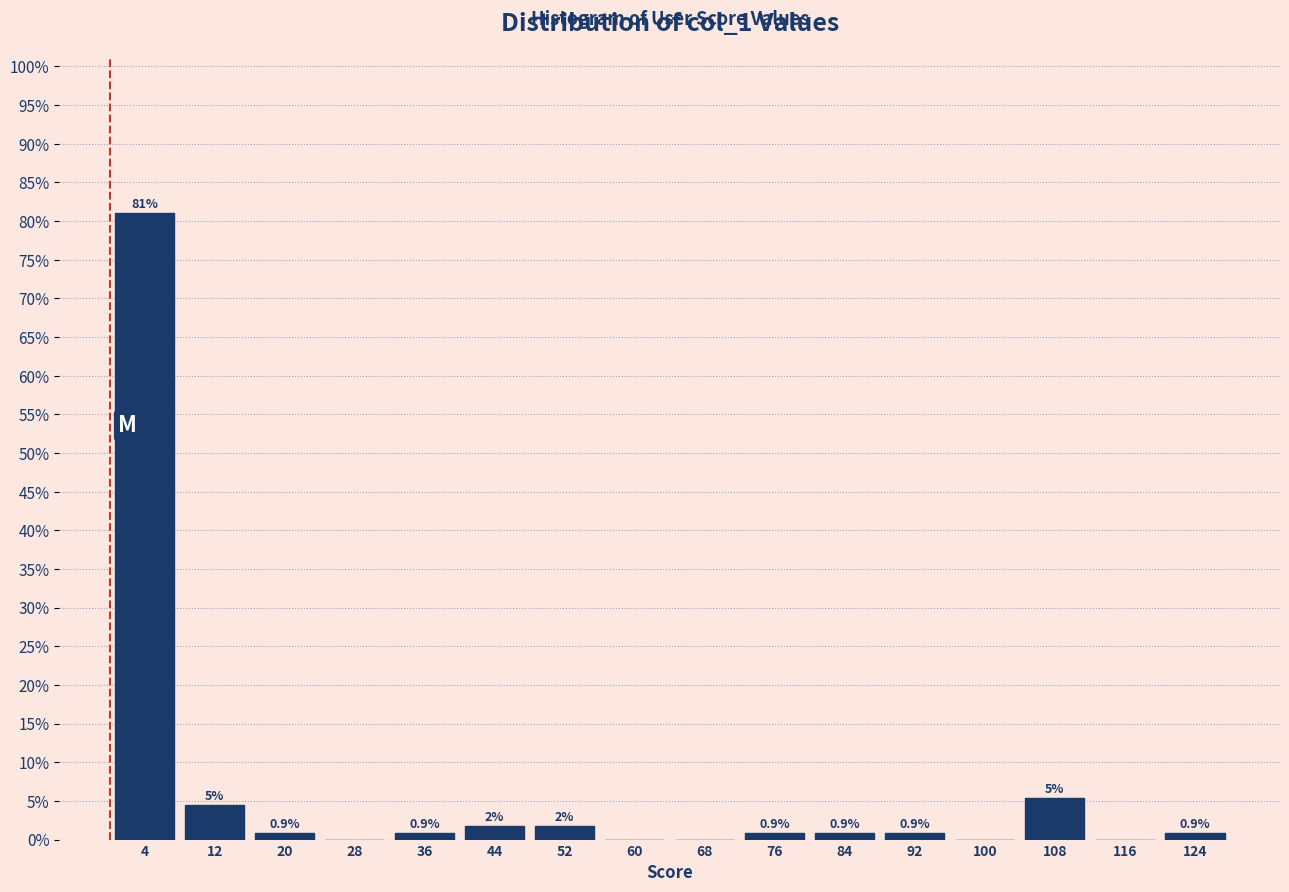

Over which range of the x-axis is the bar tallest?

0 to 8